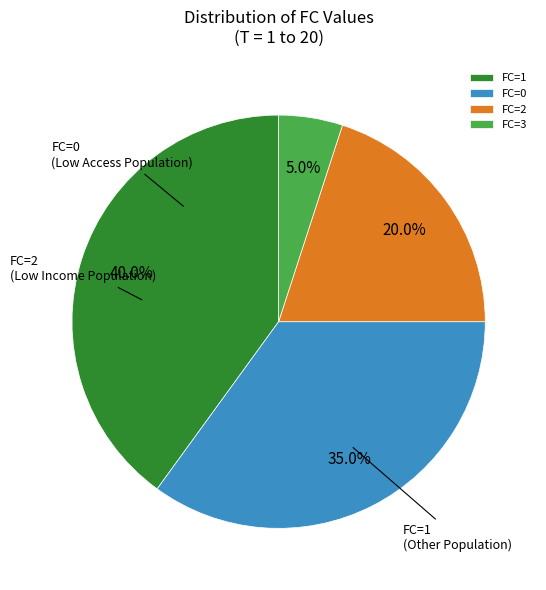

What percentage is the FC=3 slice, to the nearest percent?

5%